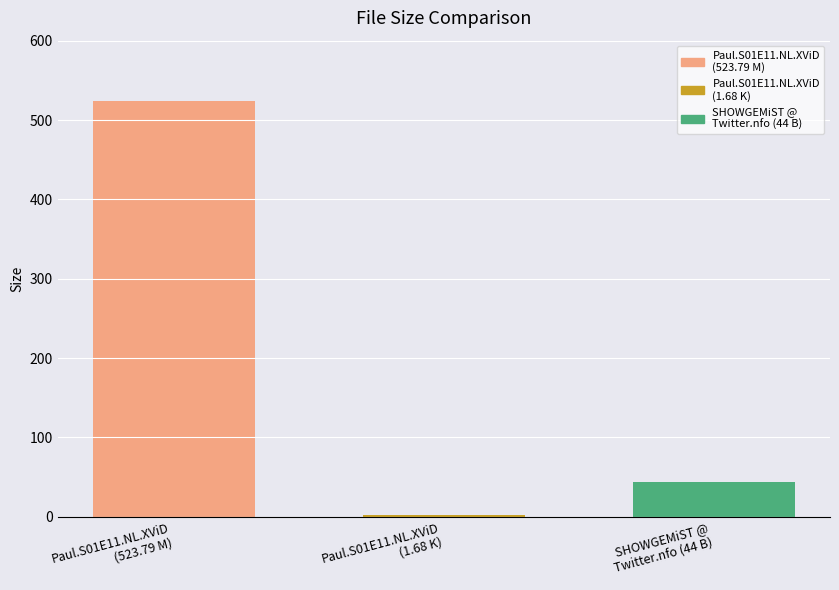

Reading left to right, what are all the values shown in this chart?

523.8	1.7	44.0